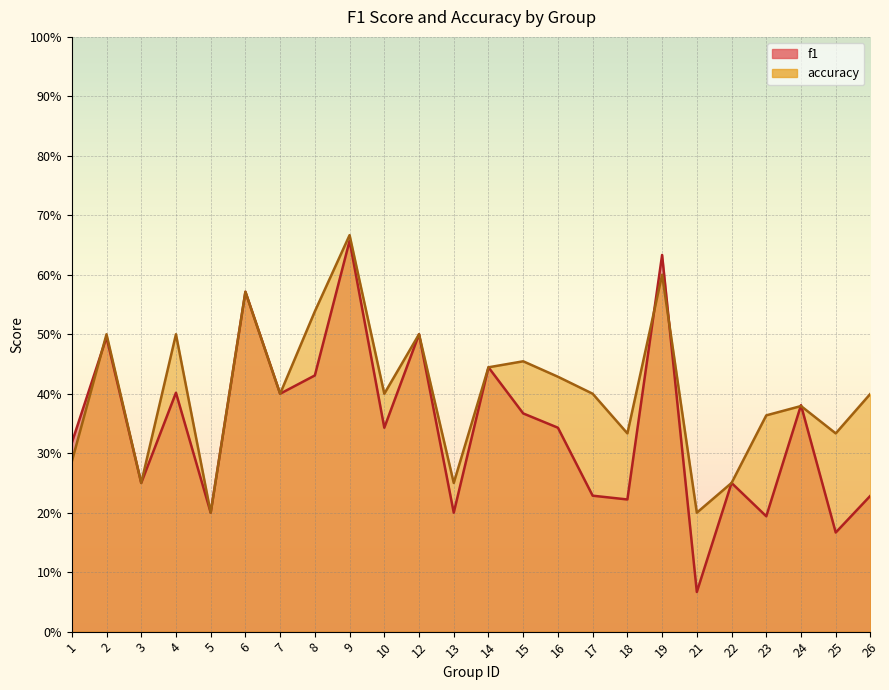

True or false: f1 has more than 2 points higher than both neighbors.

True